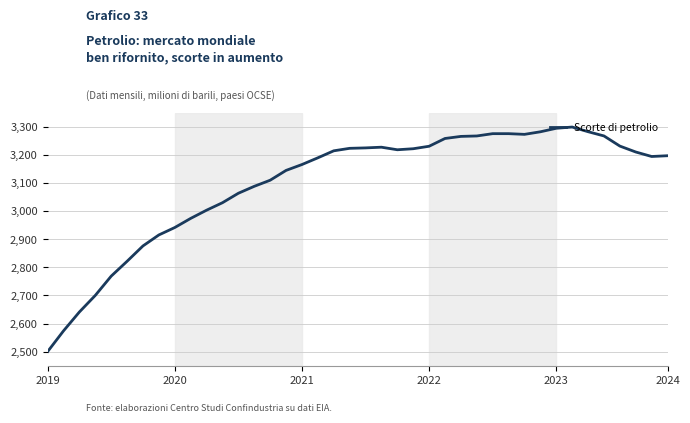

What is the greatest value displayed?

3300.0